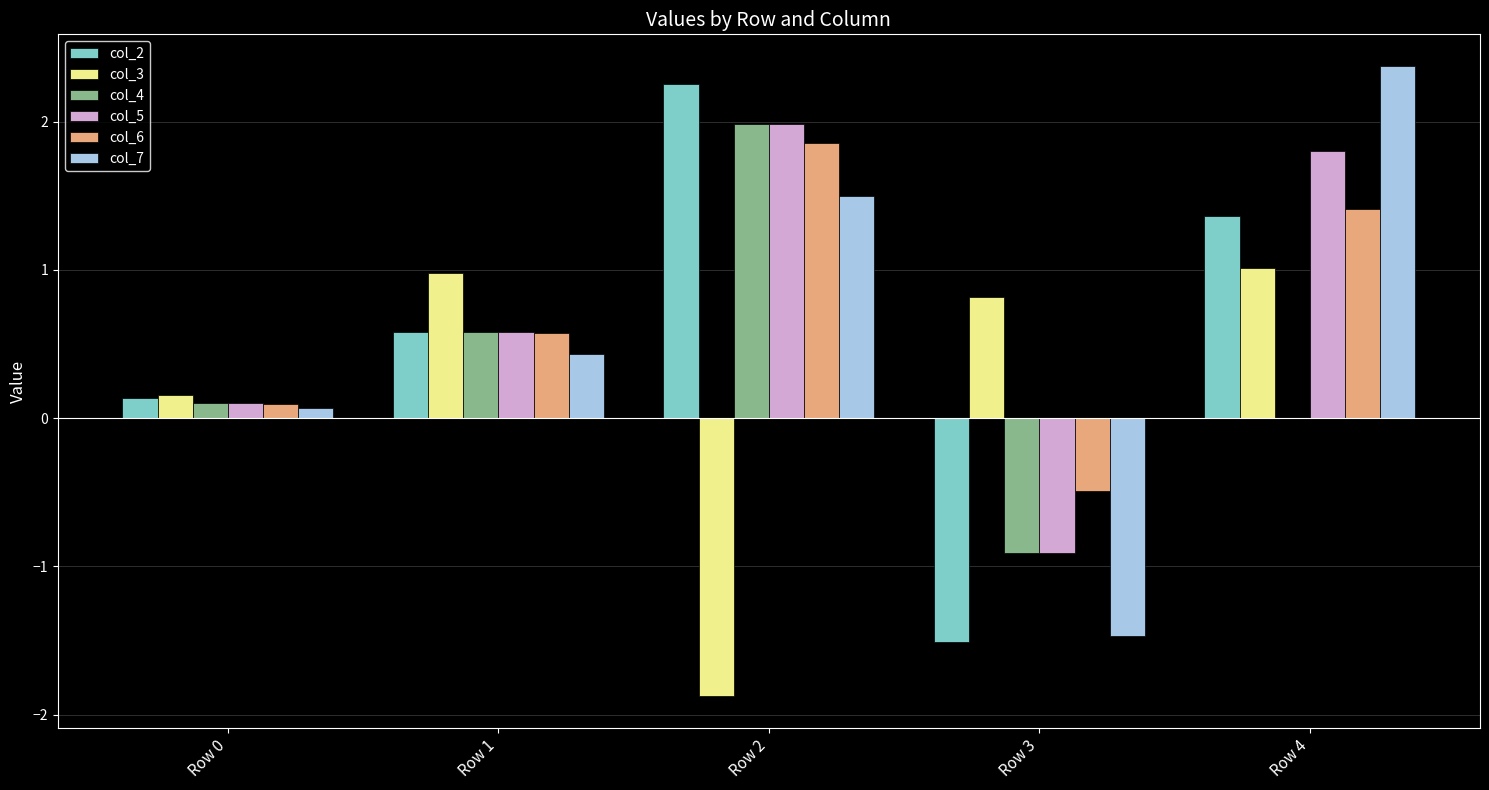

How many distinct data groups are displayed?

6